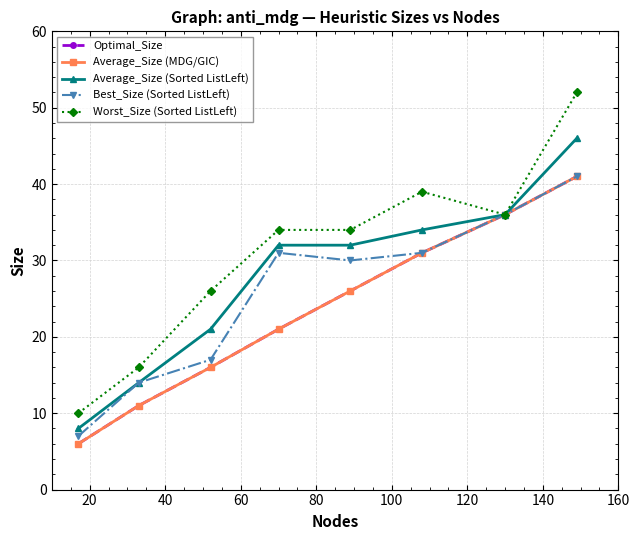

Is this an area chart (filled region under the line)?

No